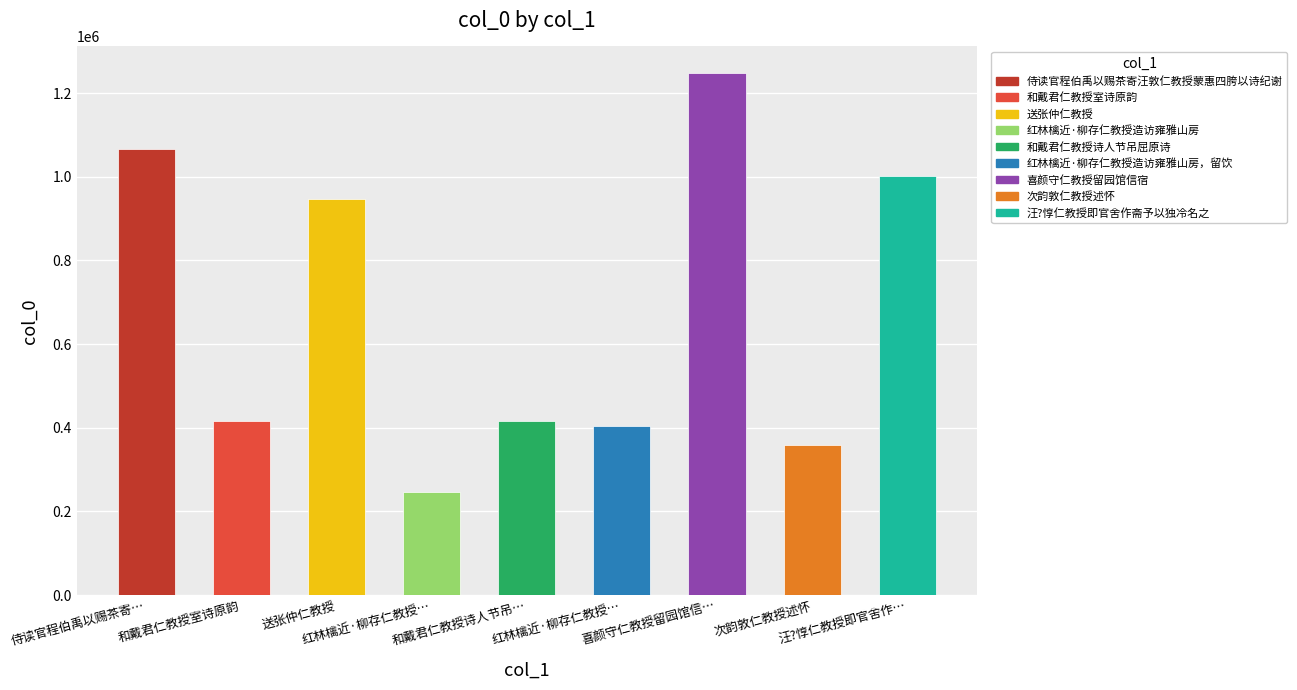

What is the value of the 7th bar from the left?

1249087